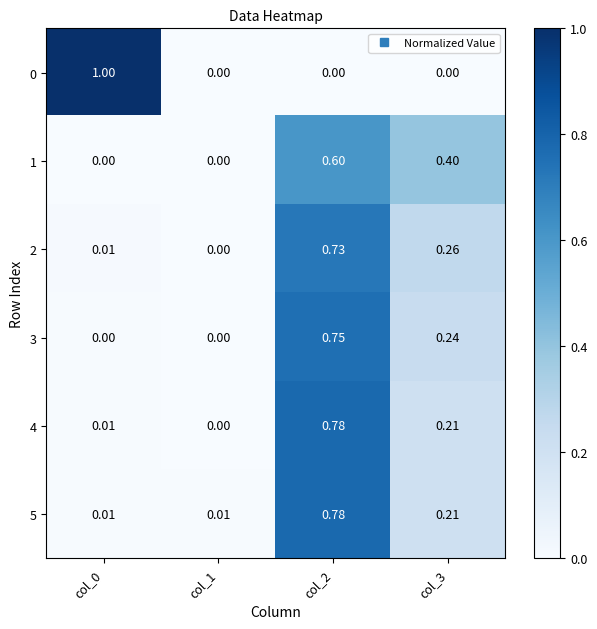

Is the value of 4 at col_0 greater than the value of 5 at col_2?

No